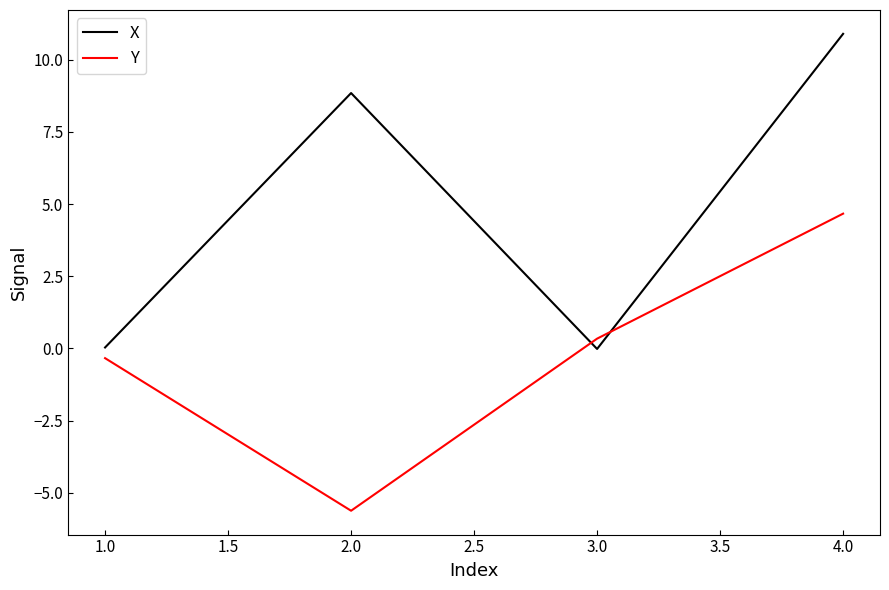

How many series are shown in this chart?

2